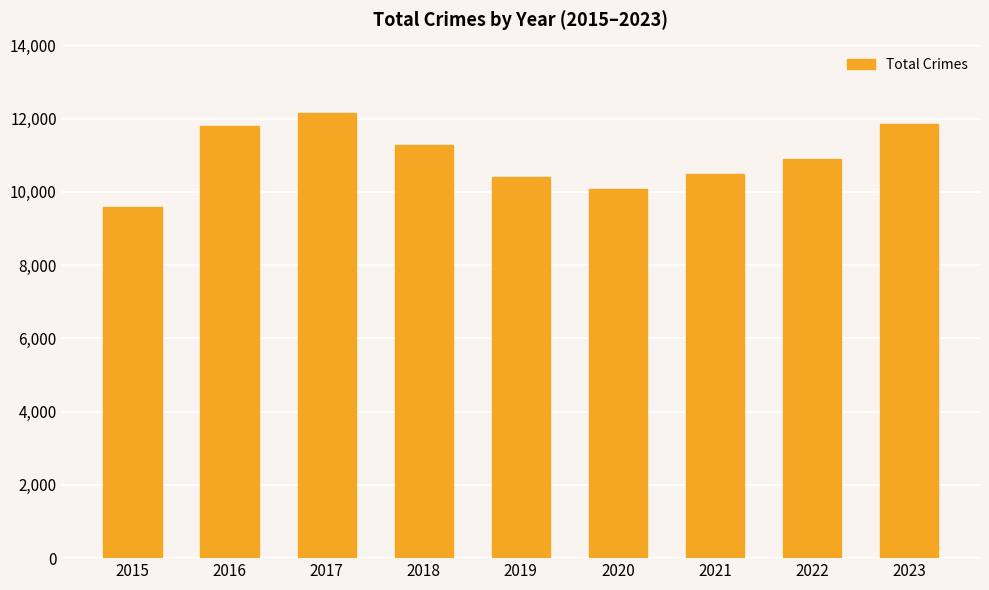

How many data points are less than 10885?

4